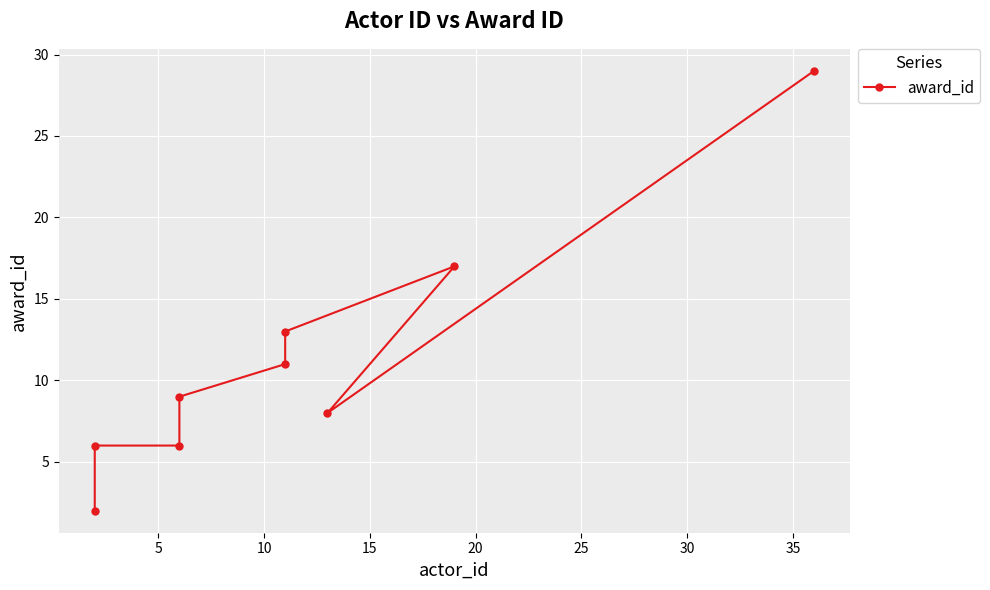

What is the difference between the maximum and minimum values?

27